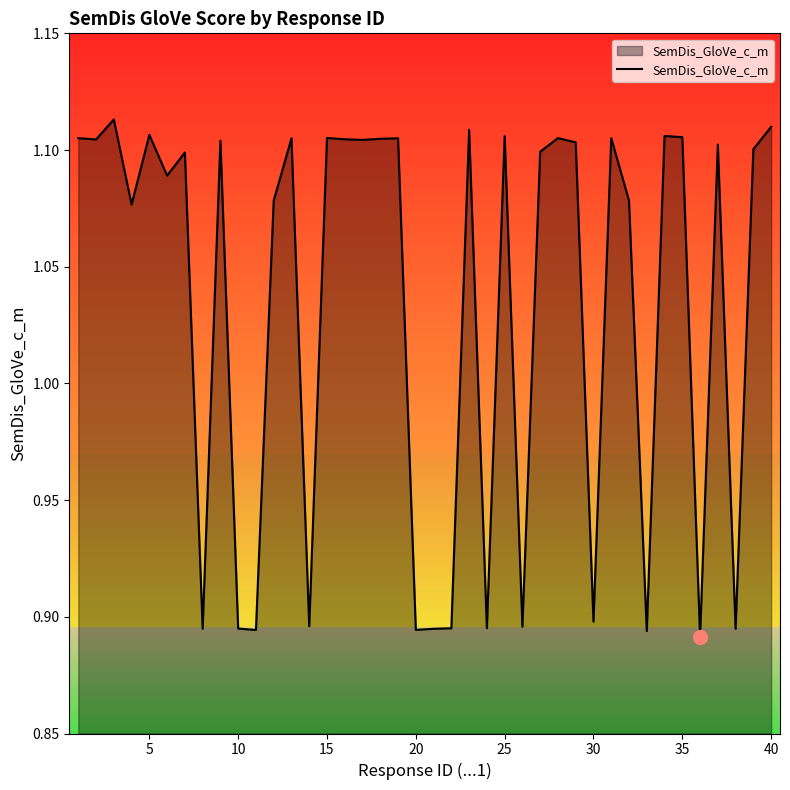

Does the chart display data point markers on the line(s)?

No